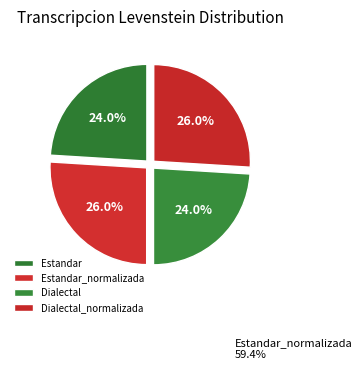

How many segments does this pie chart have?

4